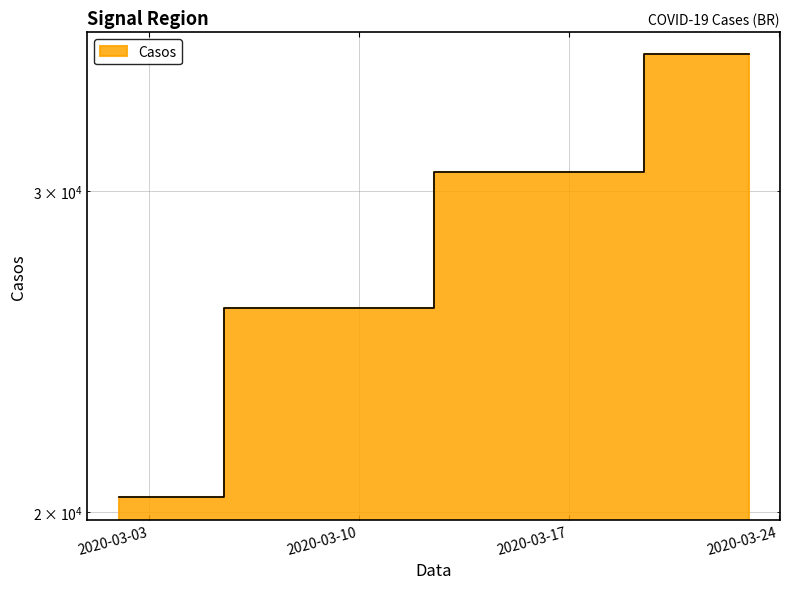

What is the difference between the maximum and minimum values?

15258